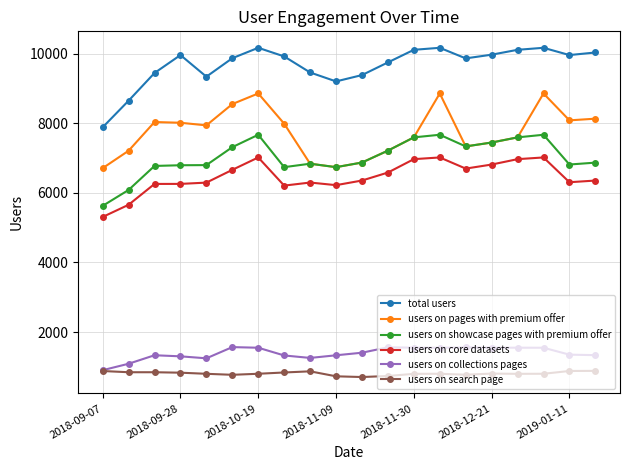

True or false: users on pages with premium offer and users on search page intersect in this chart.

False